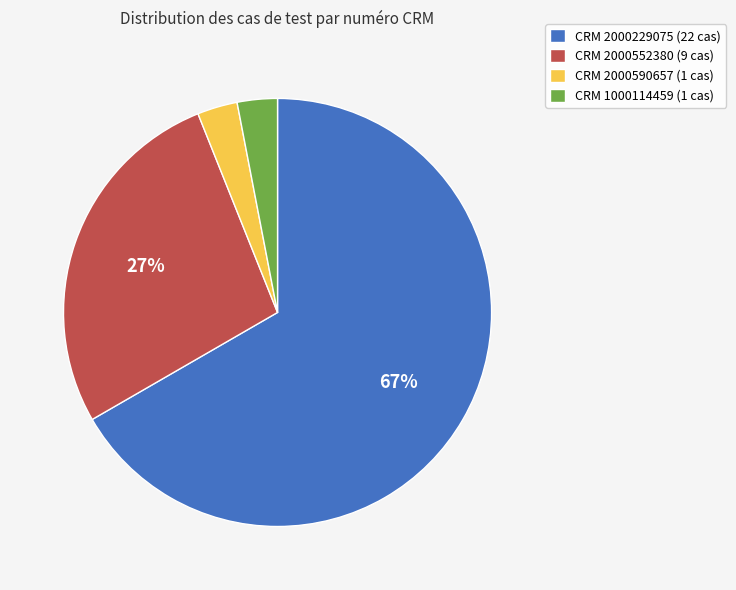

What is the largest slice in the pie chart?

CRM 2000229075 (22 cas)